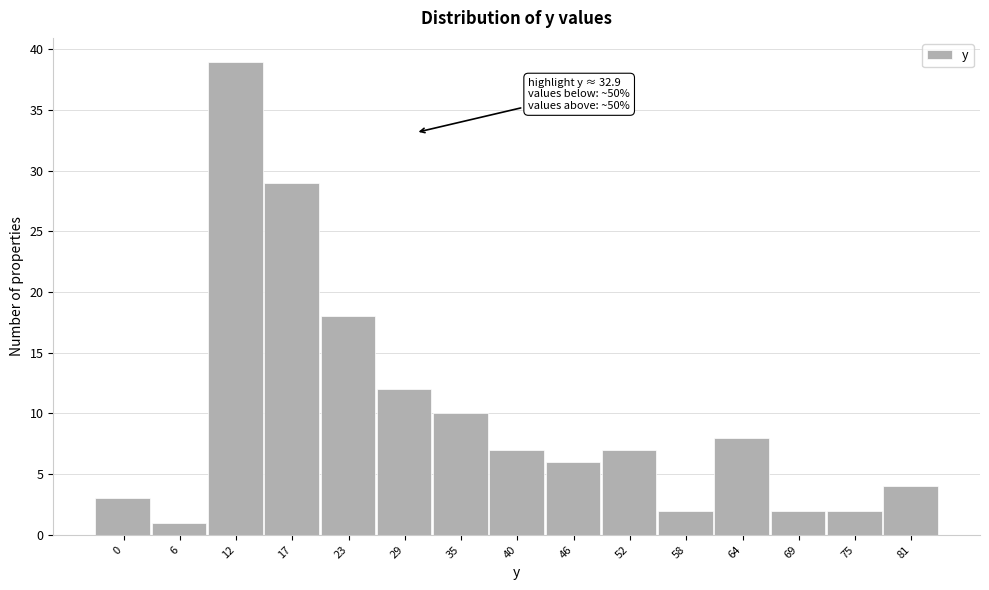

Reading left to right, transcribe all the data shown in this chart.

3	1	39	29	18	12	10	7	6	7	2	8	2	2	4